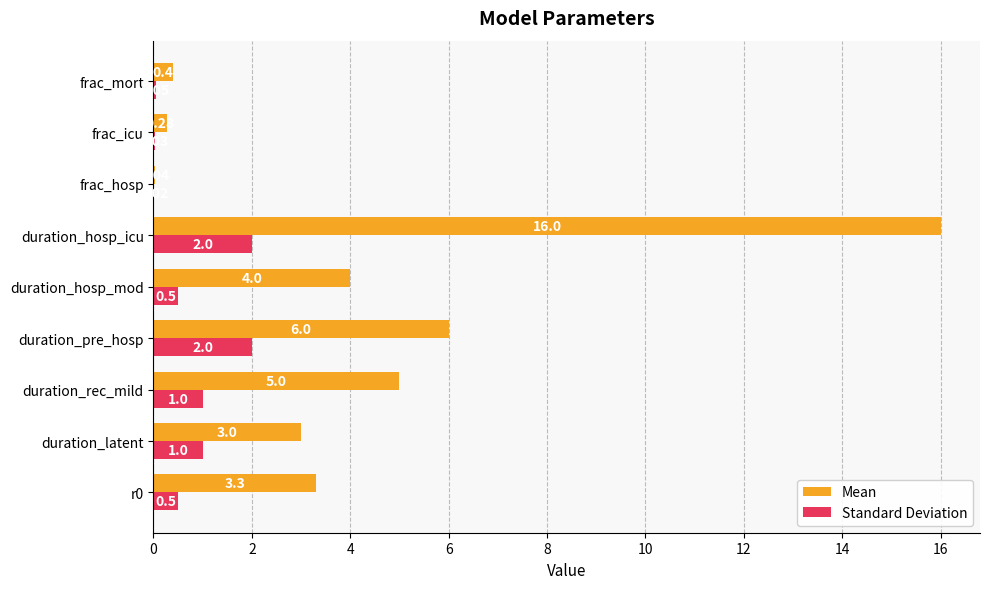

What is the sum of all Standard Deviation values?

7.1